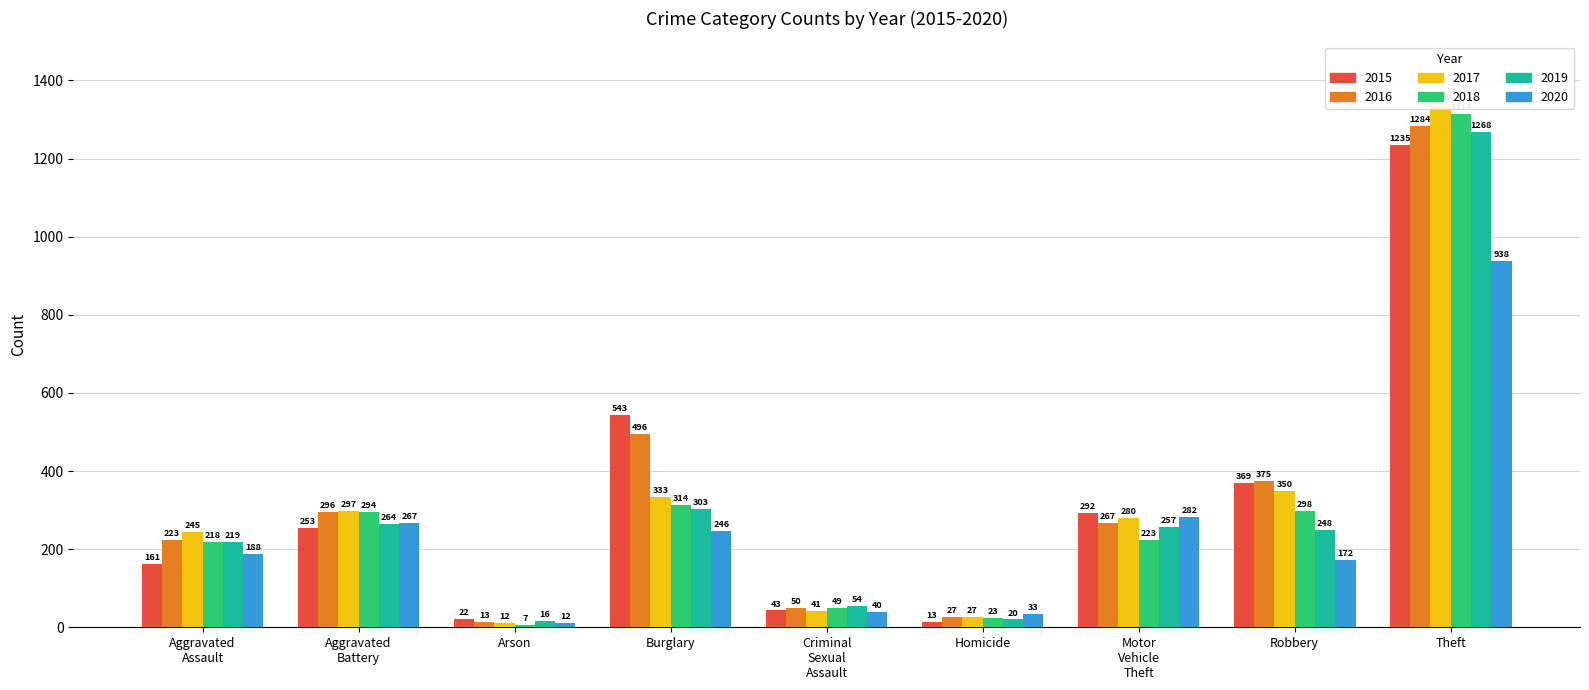

The 2016 series shows 267 at Motor Vehicle Theft. True or false?

True